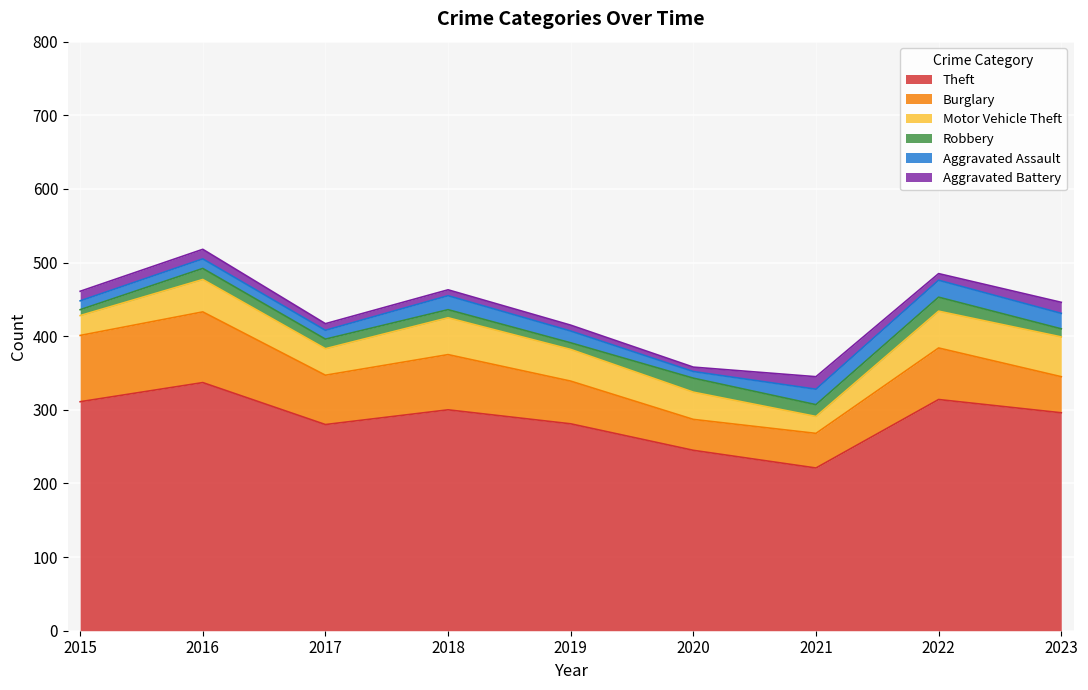

Which series has the largest total across all categories?

Theft